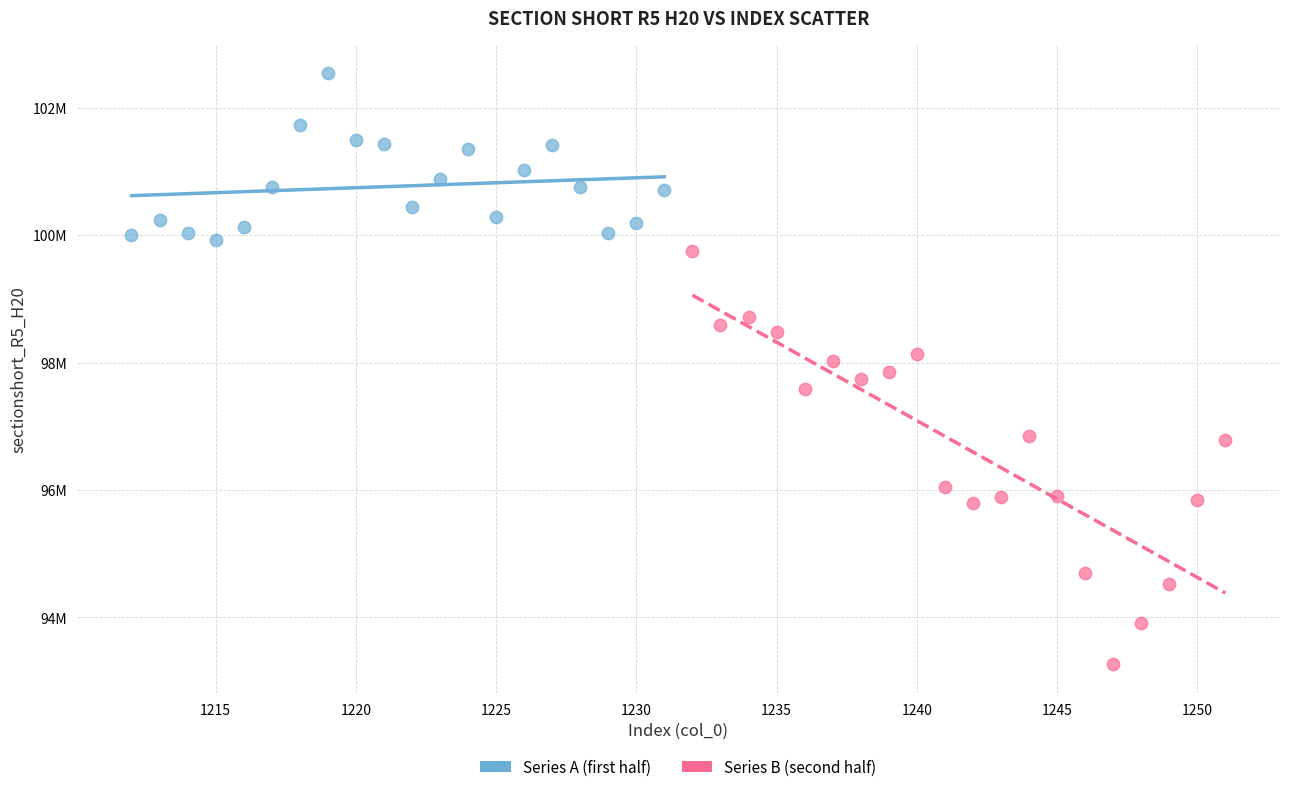

Which series has the largest Y range (max minus min)?

Series B (second half)